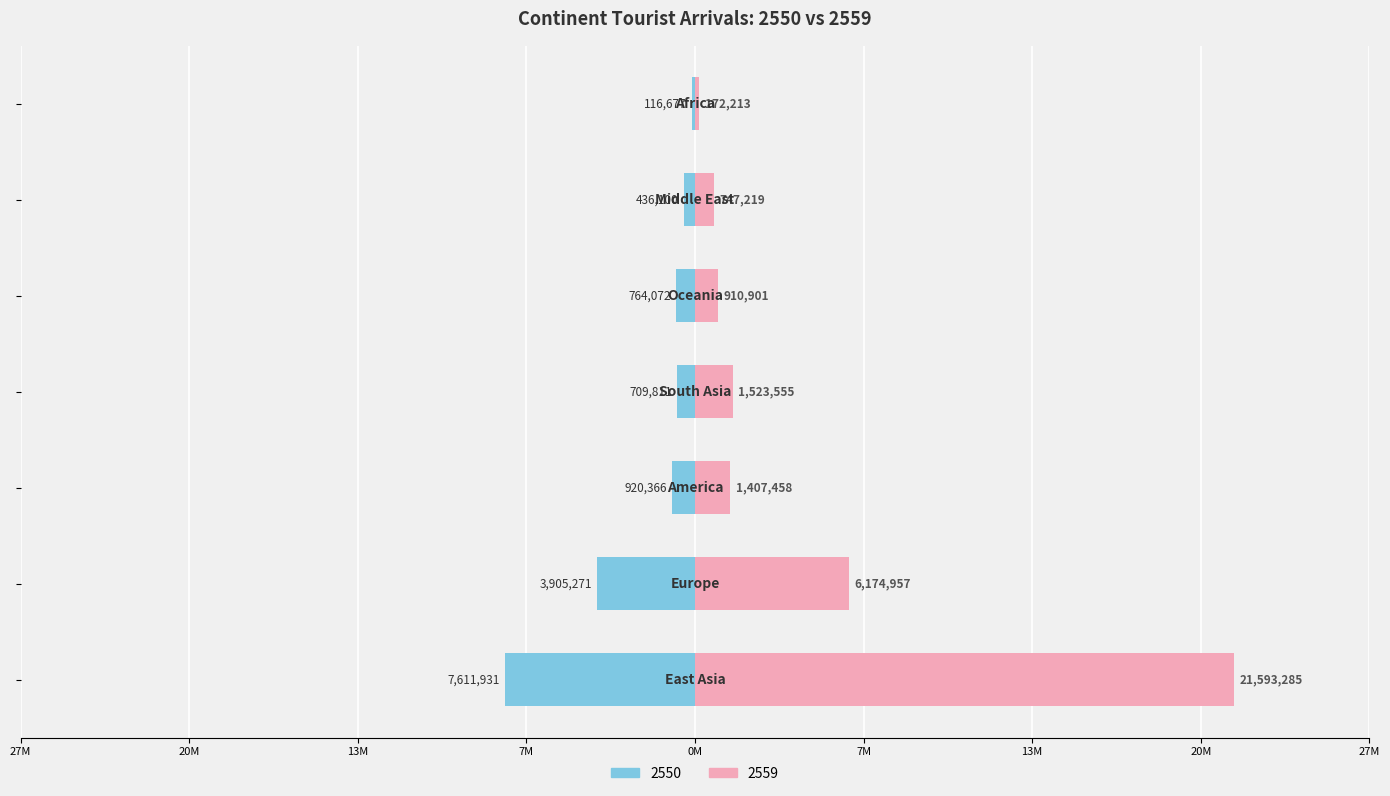

What is the sum of all 2559 values?

32529588